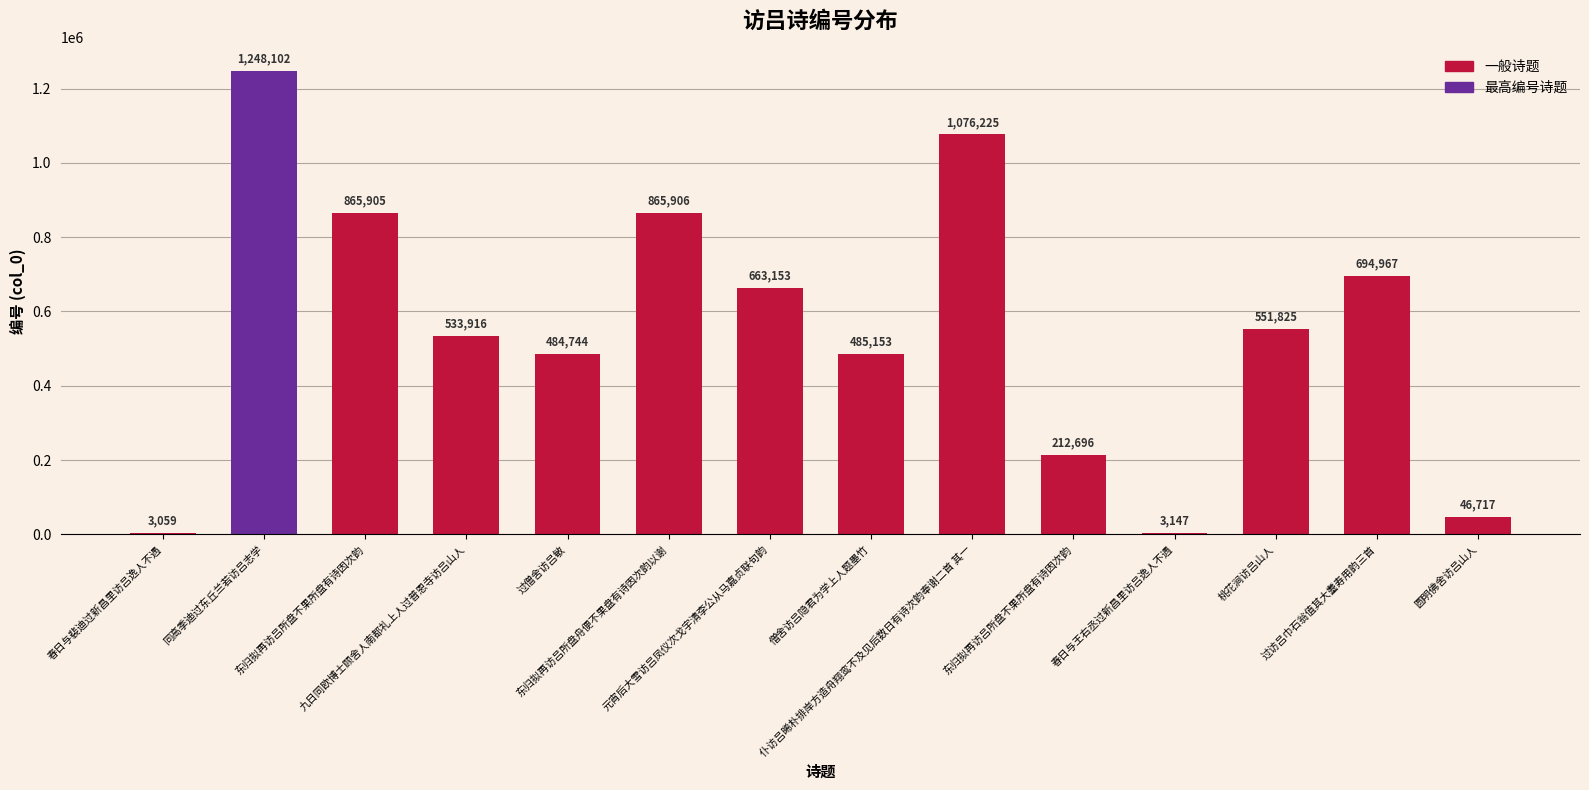

The value at 东归拟再访吕所盘不果所盘有诗因次韵 is 322487. True or false?

False